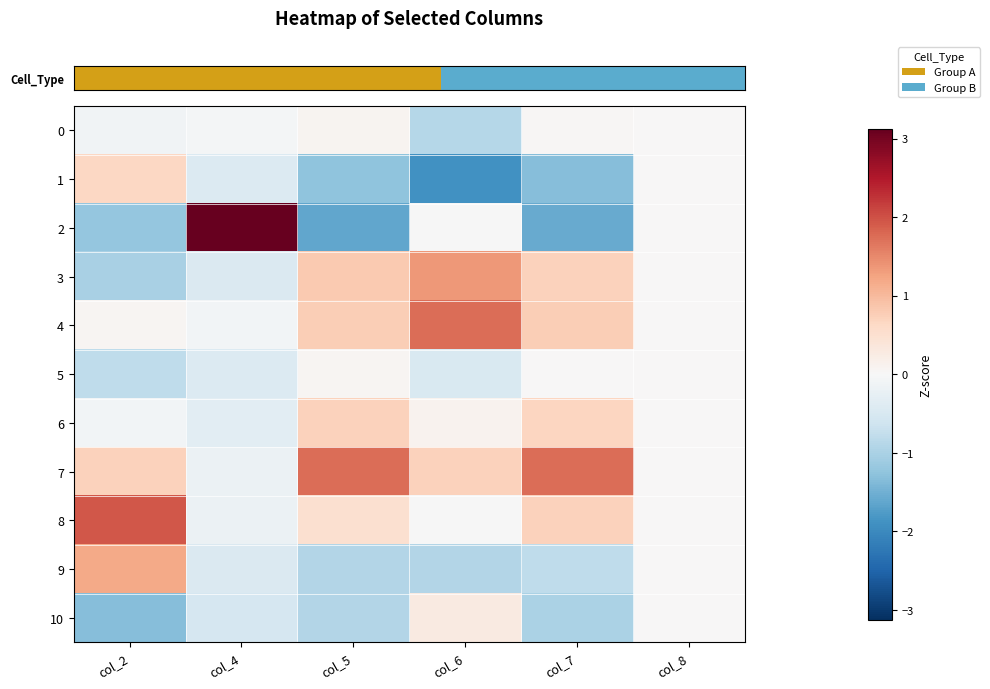

Reading right to left, transcribe all the data shown in this chart.

row_0: col_8=0.0	col_7=0.0	col_6=-0.9	col_5=0.1	col_4=-0.1	col_2=-0.1
row_1: col_8=0.0	col_7=-1.3	col_6=-1.9	col_5=-1.2	col_4=-0.4	col_2=0.6
row_2: col_8=0.0	col_7=-1.6	col_6=-0.0	col_5=-1.6	col_4=3.1	col_2=-1.2
row_3: col_8=0.0	col_7=0.7	col_6=1.4	col_5=0.8	col_4=-0.4	col_2=-1.0
row_4: col_8=0.0	col_7=0.8	col_6=1.7	col_5=0.8	col_4=-0.1	col_2=0.0
row_5: col_8=0.0	col_7=0.0	col_6=-0.5	col_5=0.1	col_4=-0.4	col_2=-0.8
row_6: col_8=0.0	col_7=0.7	col_6=0.1	col_5=0.7	col_4=-0.3	col_2=-0.1
row_7: col_8=0.0	col_7=1.7	col_6=0.7	col_5=1.7	col_4=-0.2	col_2=0.7
row_8: col_8=0.0	col_7=0.7	col_6=-0.0	col_5=0.5	col_4=-0.2	col_2=1.9
row_9: col_8=0.0	col_7=-0.8	col_6=-0.9	col_5=-0.9	col_4=-0.4	col_2=1.2
row_10: col_8=0.0	col_7=-1.0	col_6=0.3	col_5=-0.9	col_4=-0.5	col_2=-1.3